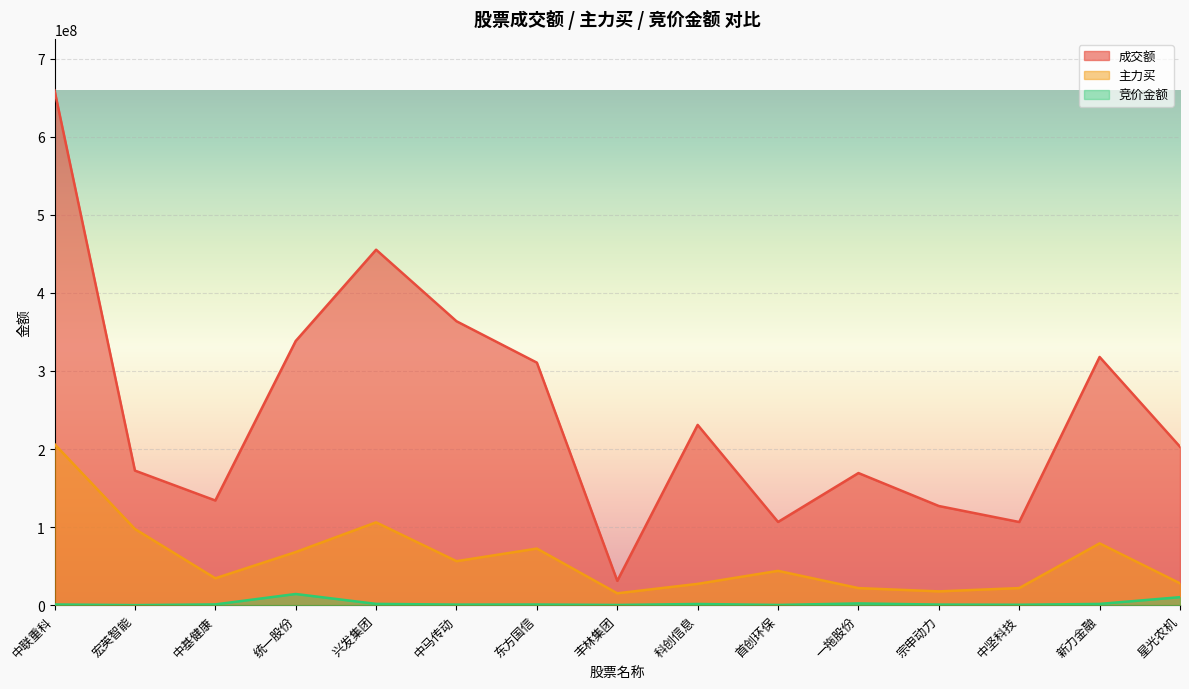

What position from the left is 首创环保?

10